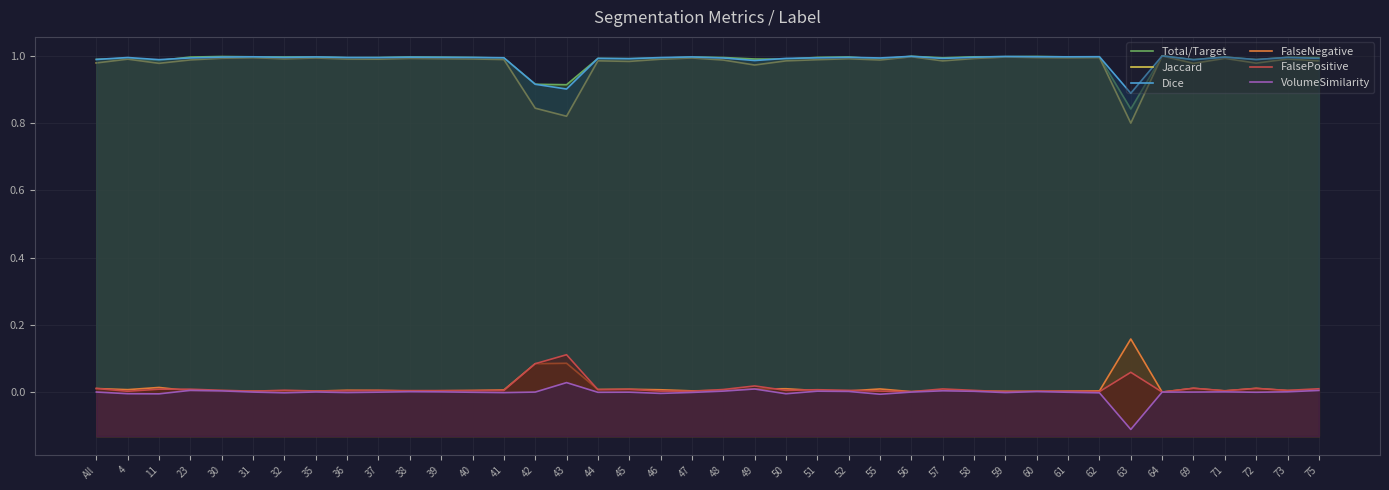

At which category does FalsePositive reach its first local valley?

4